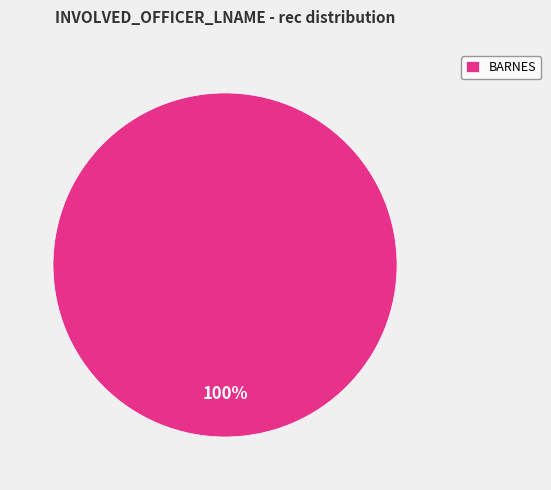

What is the majority slice?

BARNES